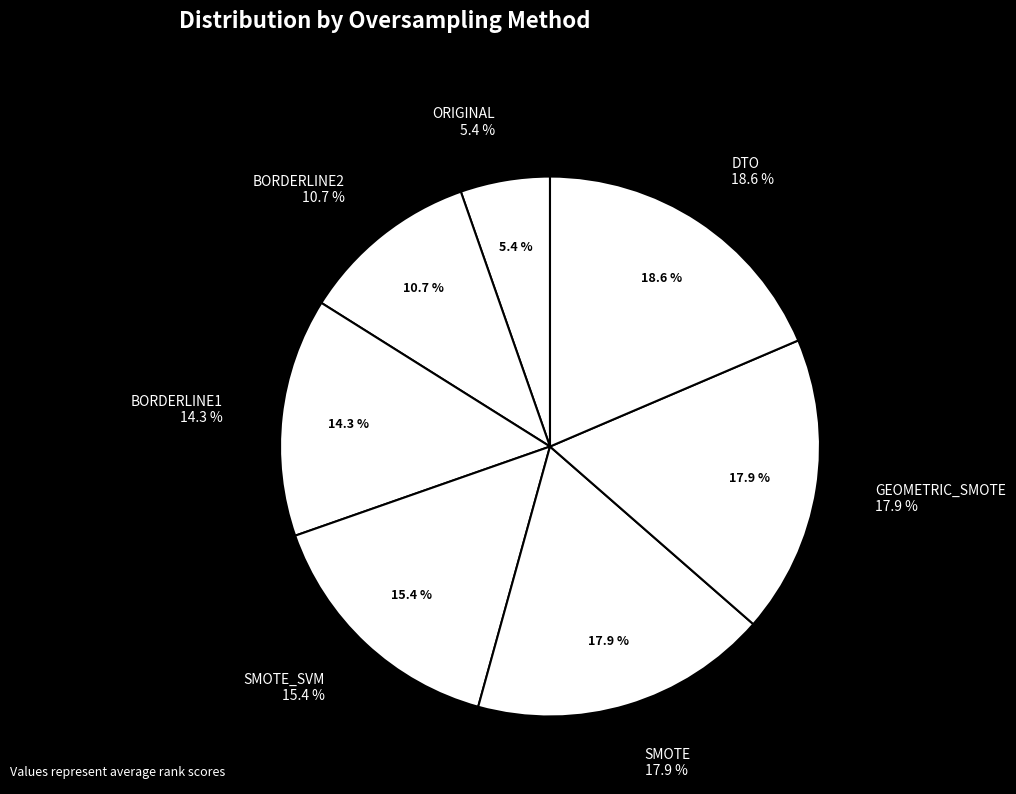

What is the smallest slice in the pie chart?

ORIGINAL